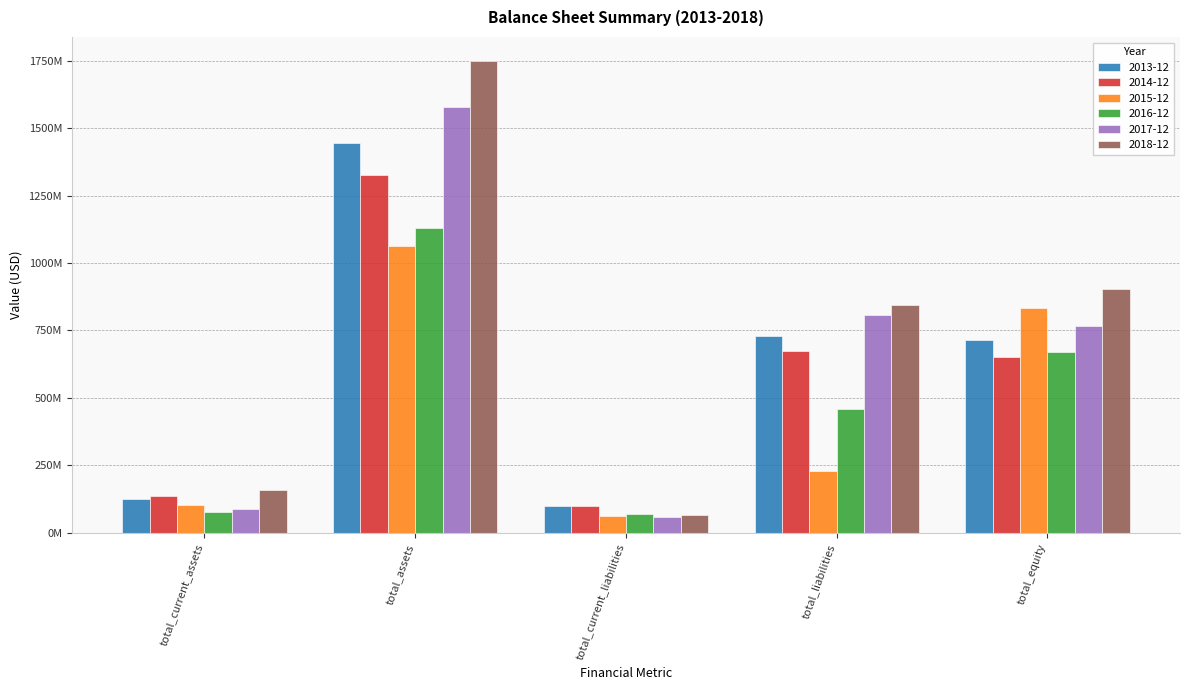

Are the bars horizontal?

No